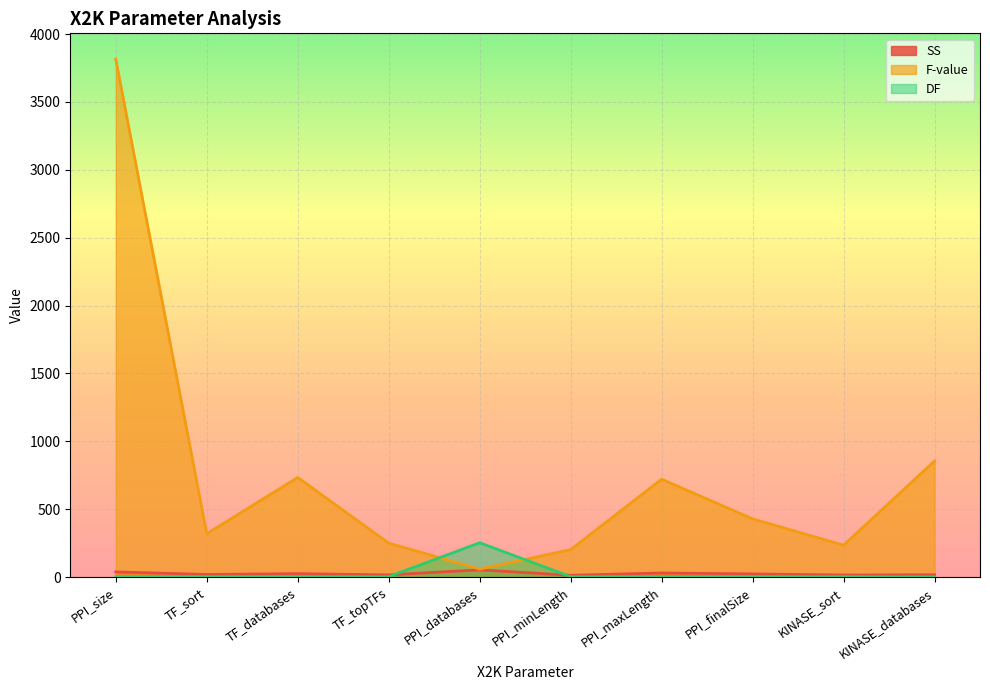

True or false: SS and F-value cross at least once.

False